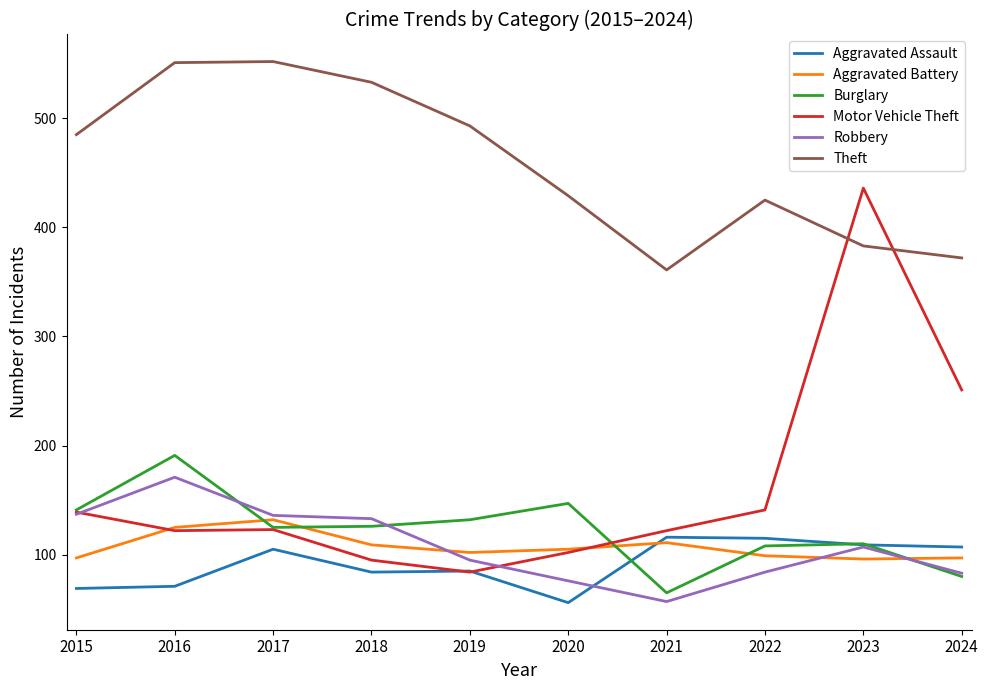

The value of Aggravated Battery at 2022 is 99. True or false?

True